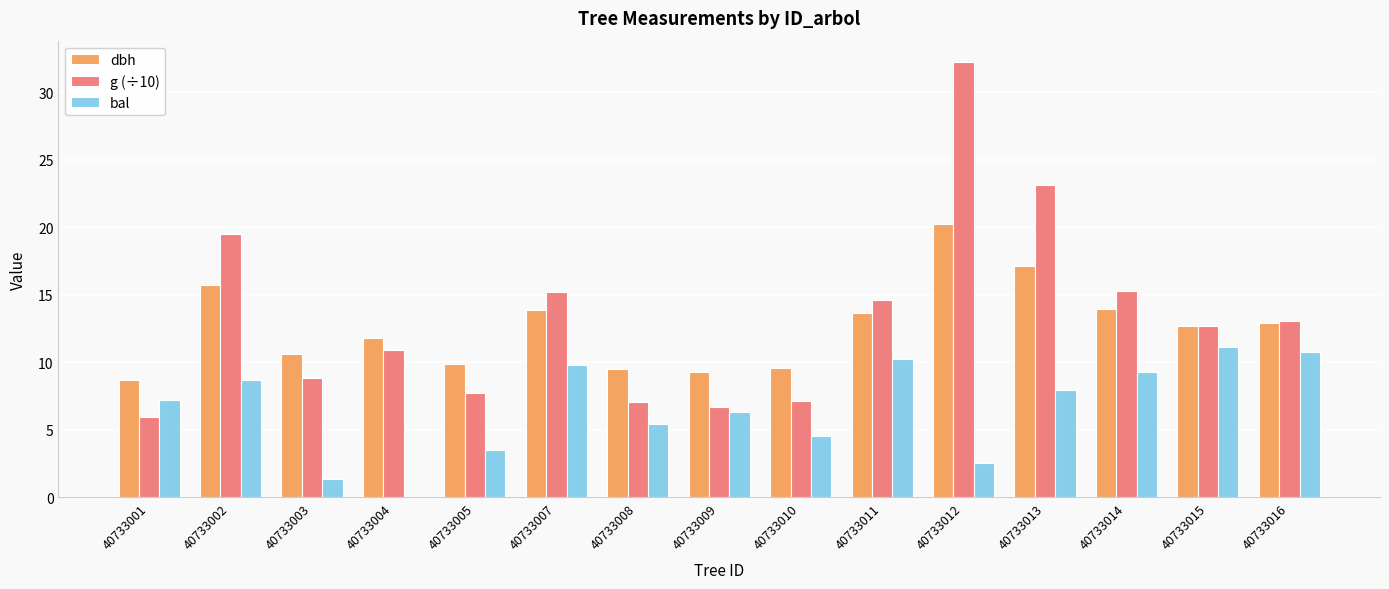

Is the value of dbh at 40733012 greater than the value of g (÷10) at 40733001?

Yes